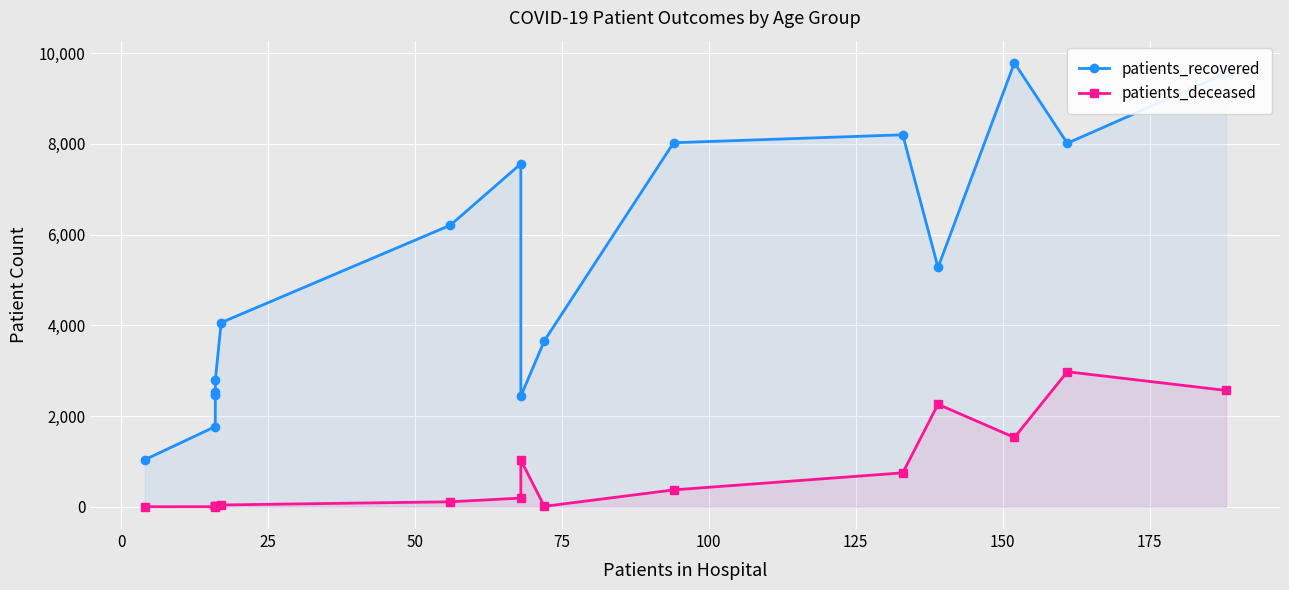

In patients_recovered, how many points are higher than both neighbors (excluding endpoints)?

3